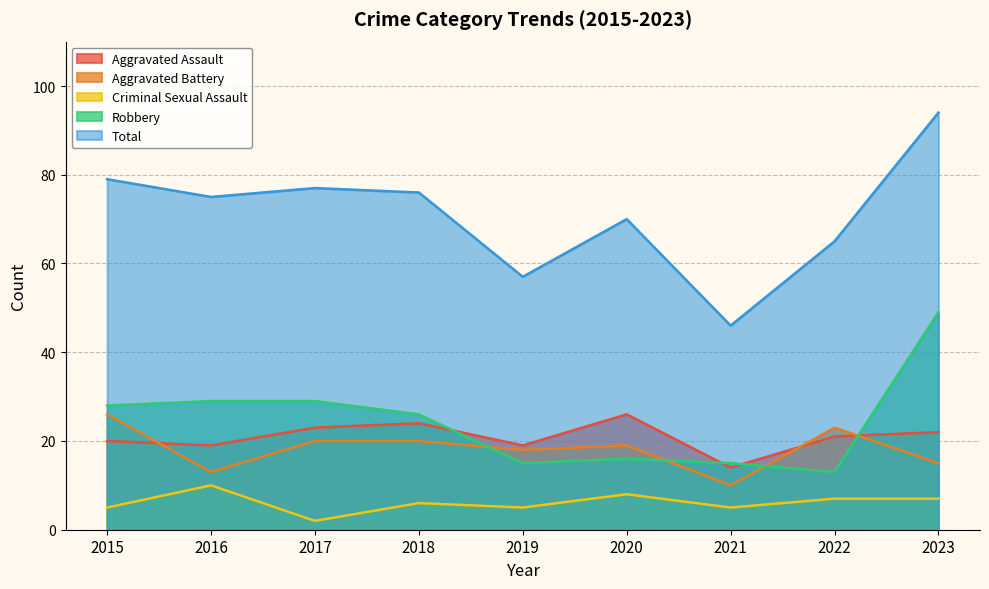

What is the difference between the Aggravated Battery values at 2021 and 2023?

5